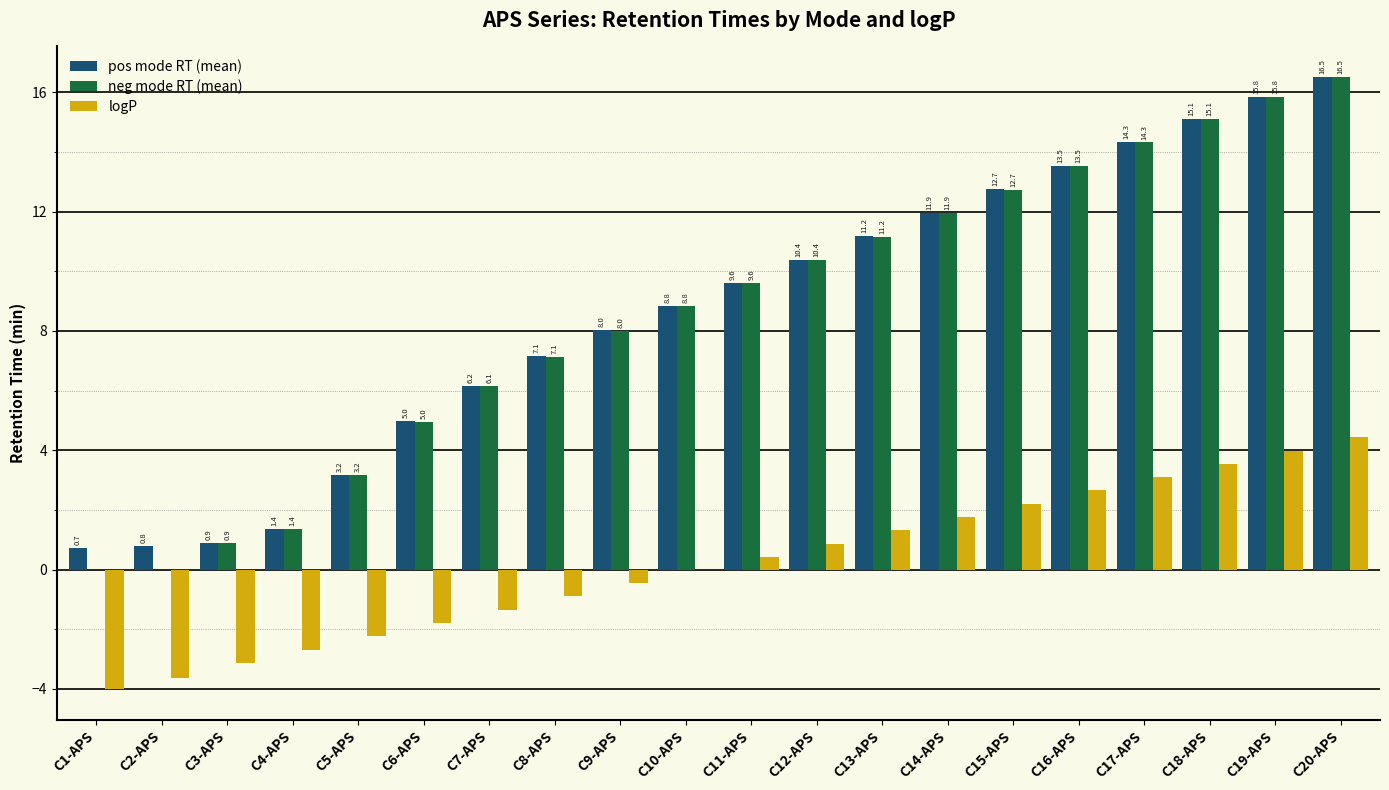

Where is logP nearest to the value 0?

C10-APS